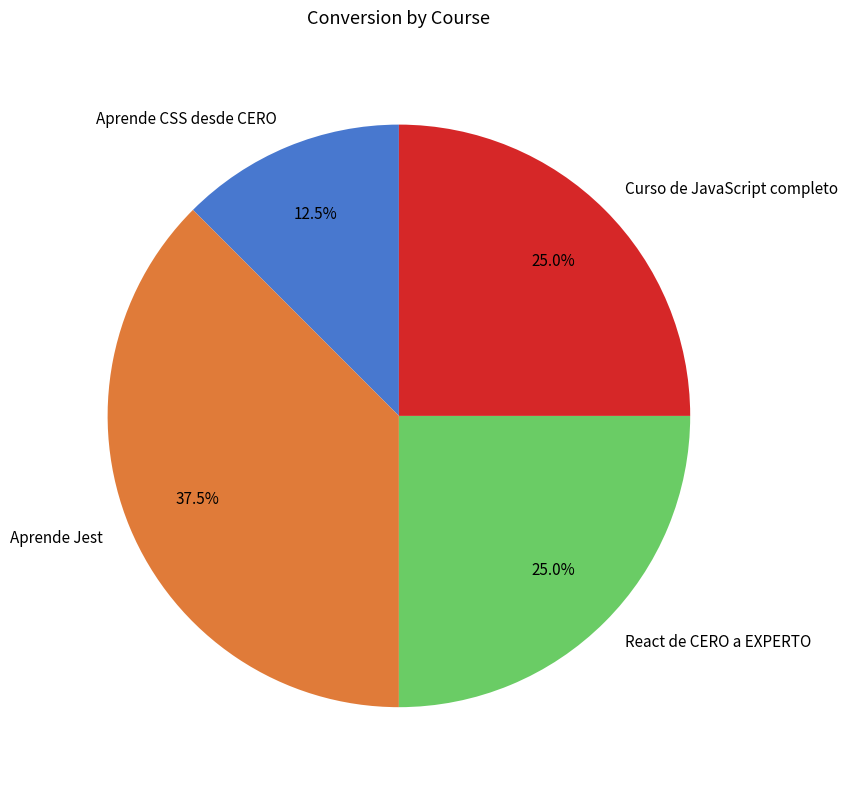

To the nearest percent, what percentage of the pie is Curso de JavaScript completo?

25%